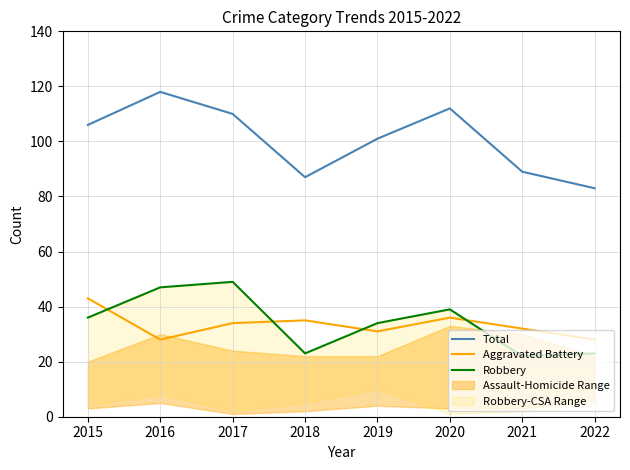

Is it true that Aggravated Battery equals 73 at 2015?

False